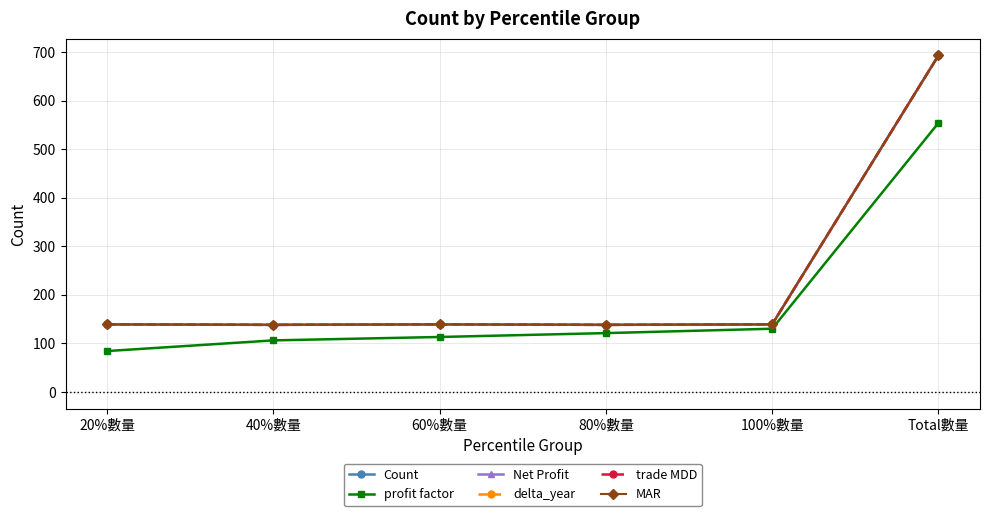

Which series has the widest spread of values?

Count